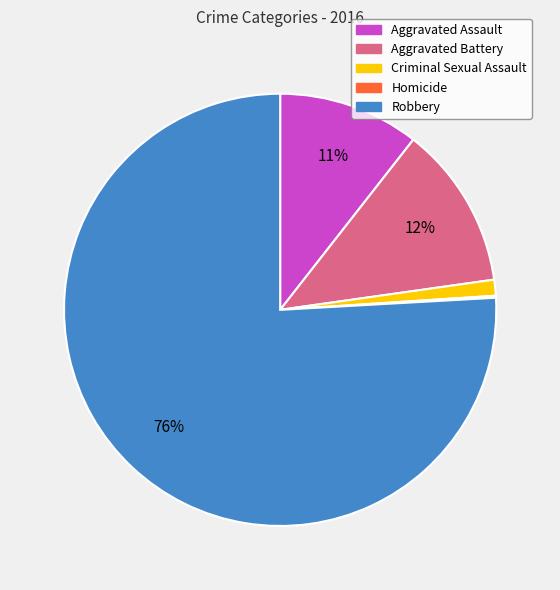

True or false: Aggravated Battery accounts for 12% of the total.

True